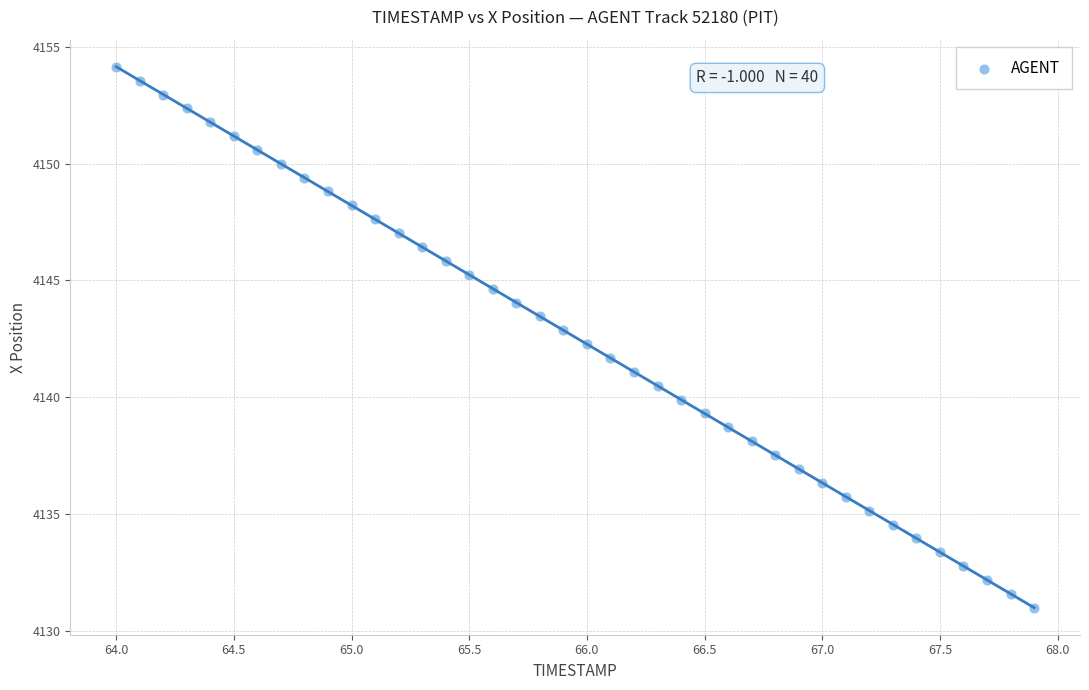

What is the range of Y values (max minus min)?

23.2